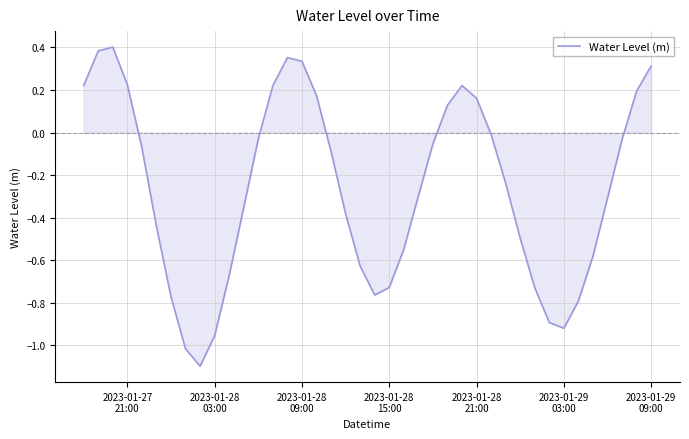

What is the minimum value shown in the chart?

-1.1